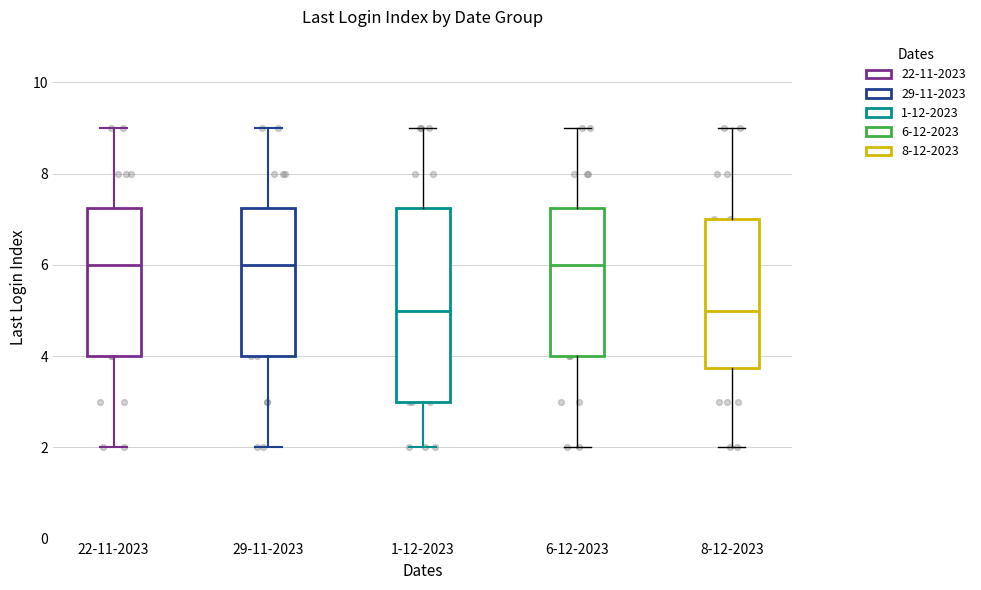

Reading left to right, transcribe this box plot: for each box, give where its median line is, the range the box spans, and where its two whiskers end, as read against the y-axis. The values are not printed on the chart, so give them approximately, as read against the axis.

22-11-2023: median 6.0, box 4.0 to 7.2, whiskers 2.0 to 9.0
29-11-2023: median 6.0, box 4.0 to 7.2, whiskers 2.0 to 9.0
1-12-2023: median 5.0, box 3.0 to 7.2, whiskers 2.0 to 9.0
6-12-2023: median 6.0, box 4.0 to 7.2, whiskers 2.0 to 9.0
8-12-2023: median 5.0, box 3.8 to 7.0, whiskers 2.0 to 9.0